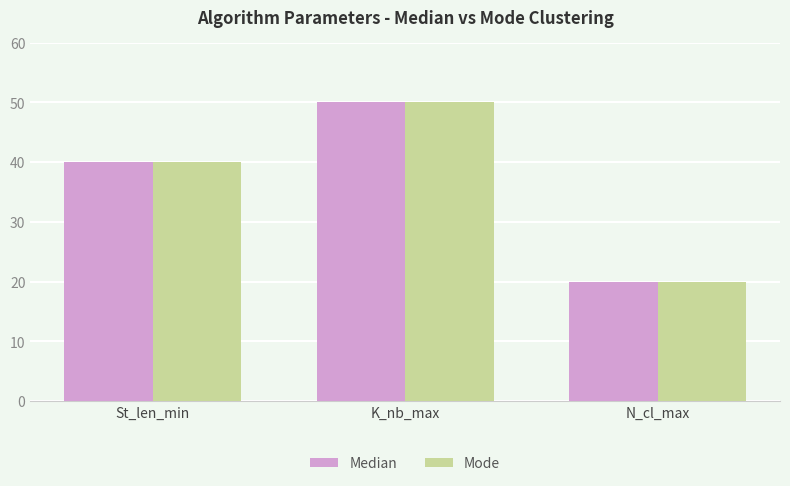

At which category does the chart reach its peak across all series?

K_nb_max